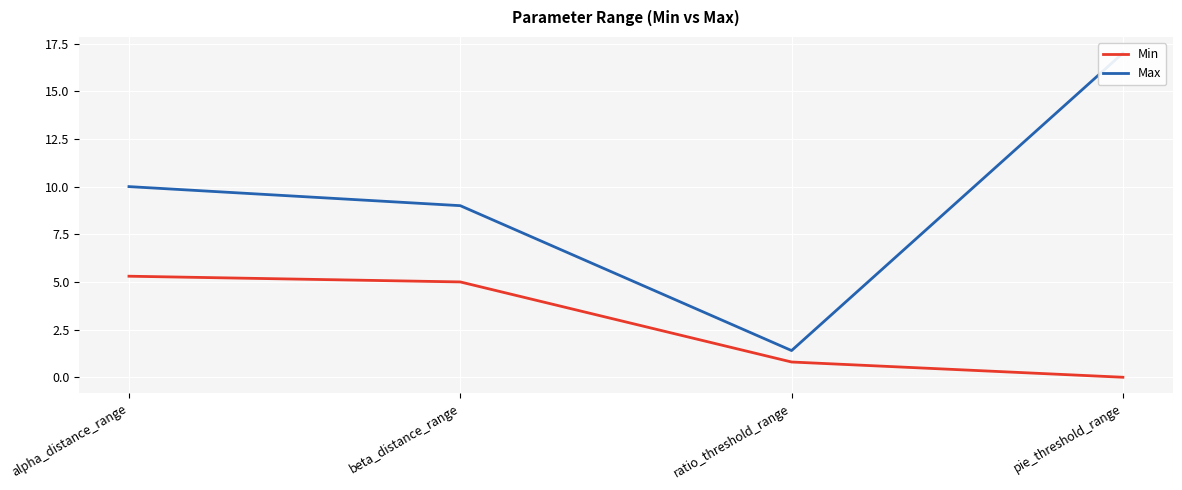

True or false: Max has a value of 0.8 at ratio_threshold_range.

False